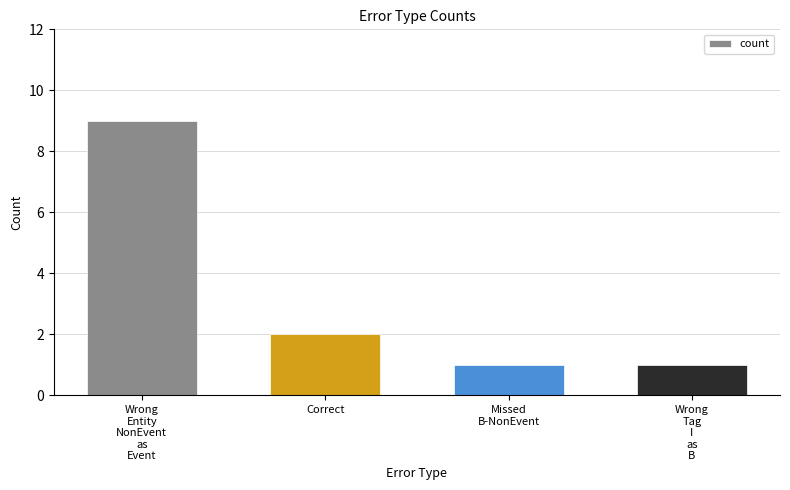

Reading right to left, transcribe all the data shown in this chart.

Wrong
Tag
I
as
B=1	Missed
B-NonEvent=1	Correct=2	Wrong
Entity
NonEvent
as
Event=9